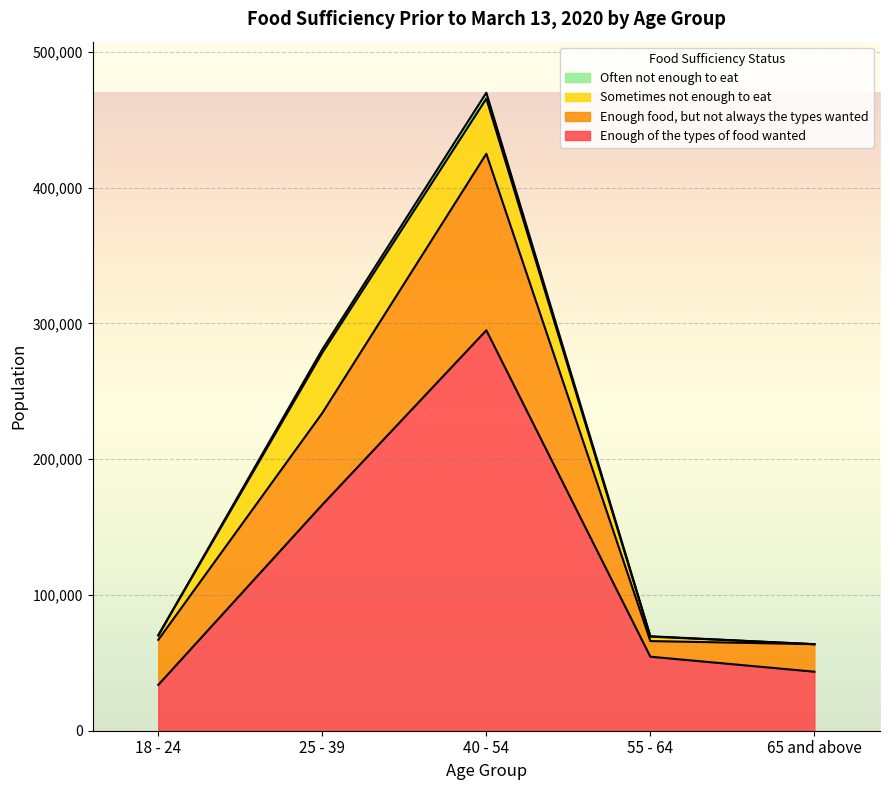

What is the maximum value for Enough of the types of food wanted?

294862